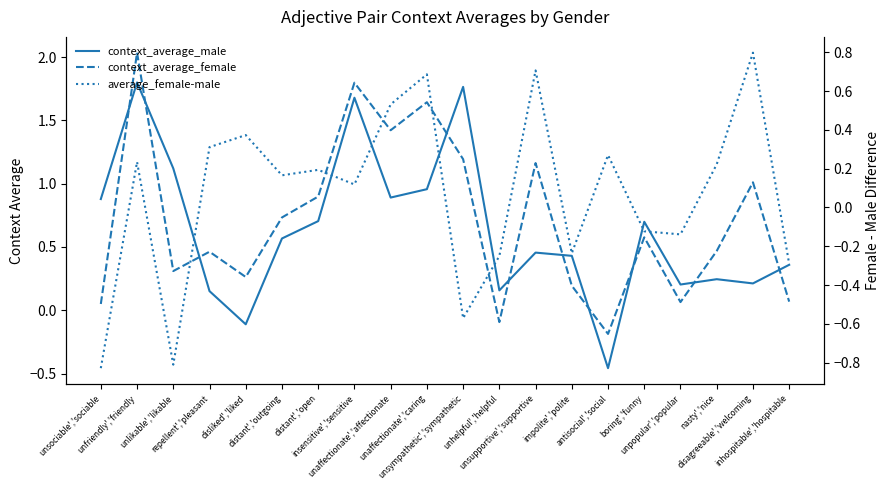

What are all the series names shown in the legend?

context_average_male, context_average_female, average_female-male